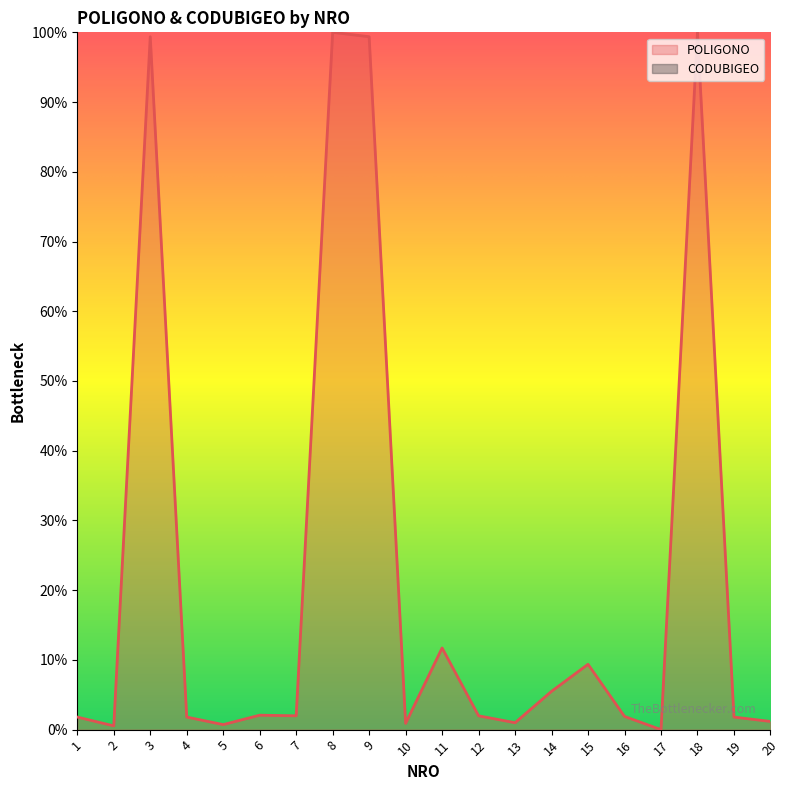

How many points are lower than both their immediate neighbors (excluding endpoints)?

6